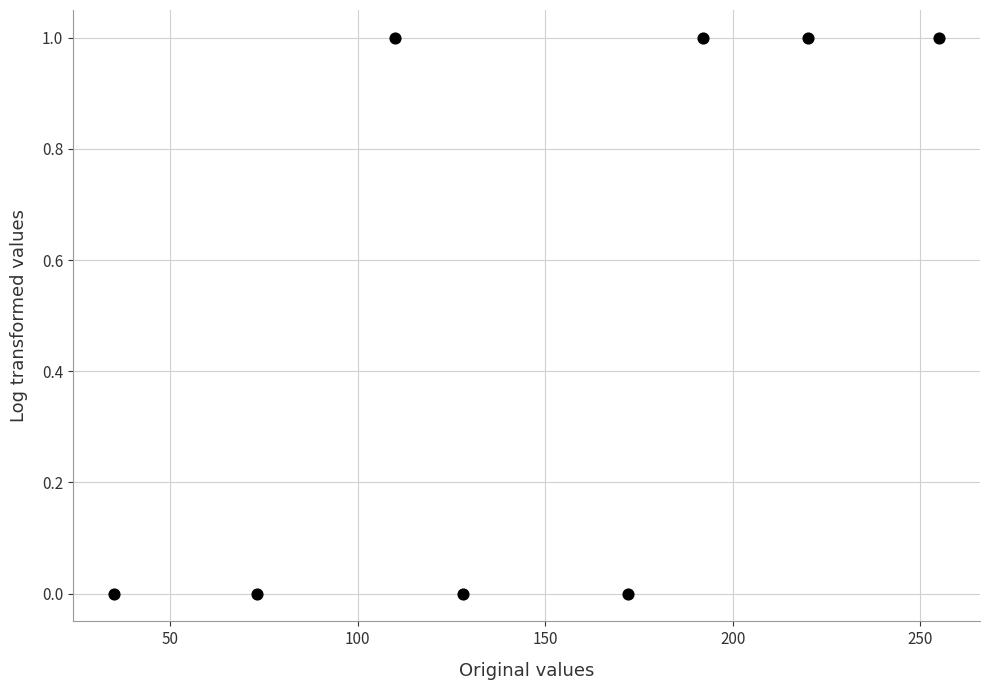

What is the range of X values (max minus min)?

220